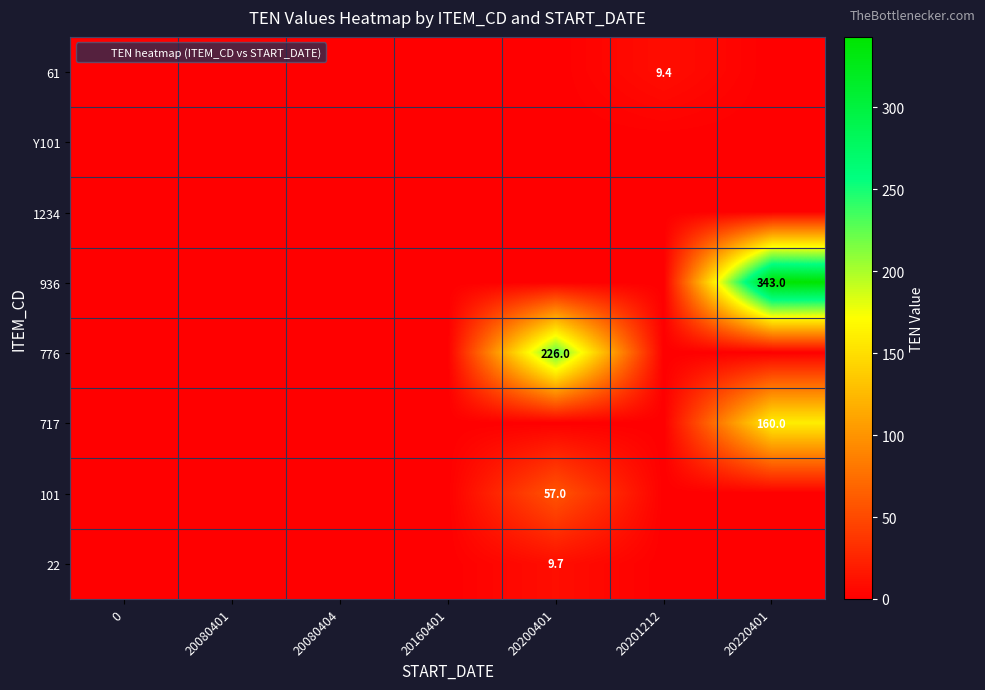

What is the difference between the highest and lowest values at 20200401?

226.0